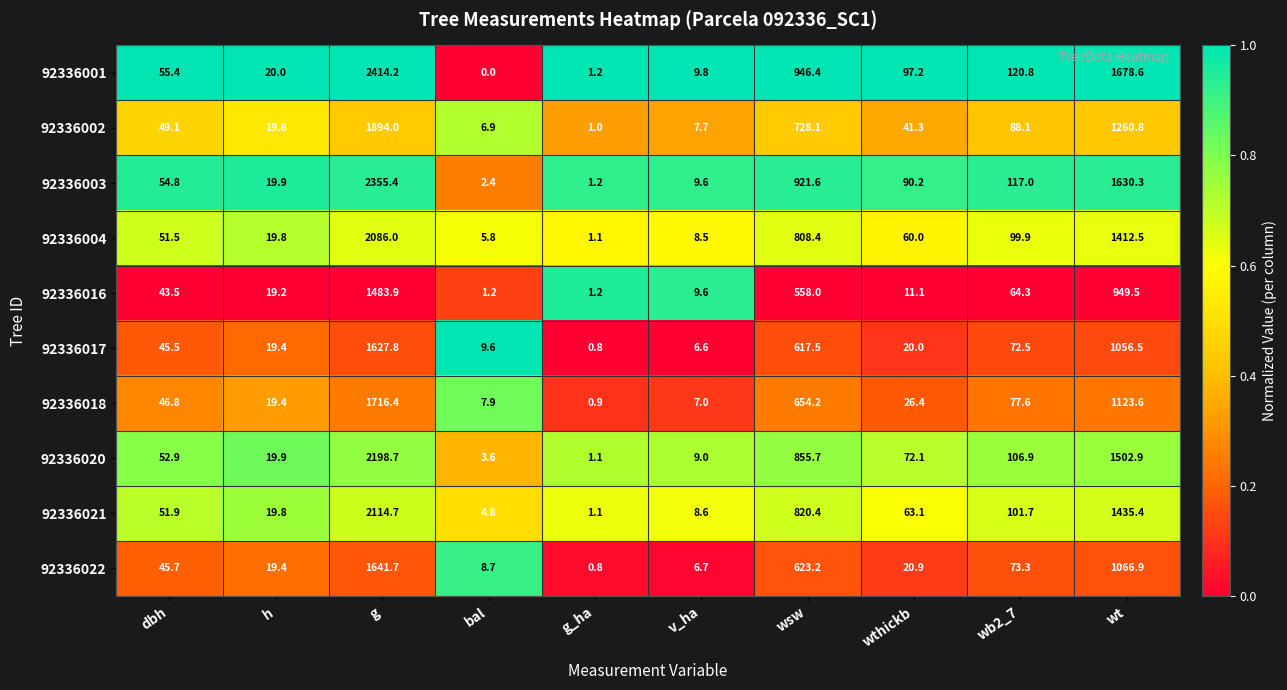

Where is 92336003 nearest to the value 1178?

wsw